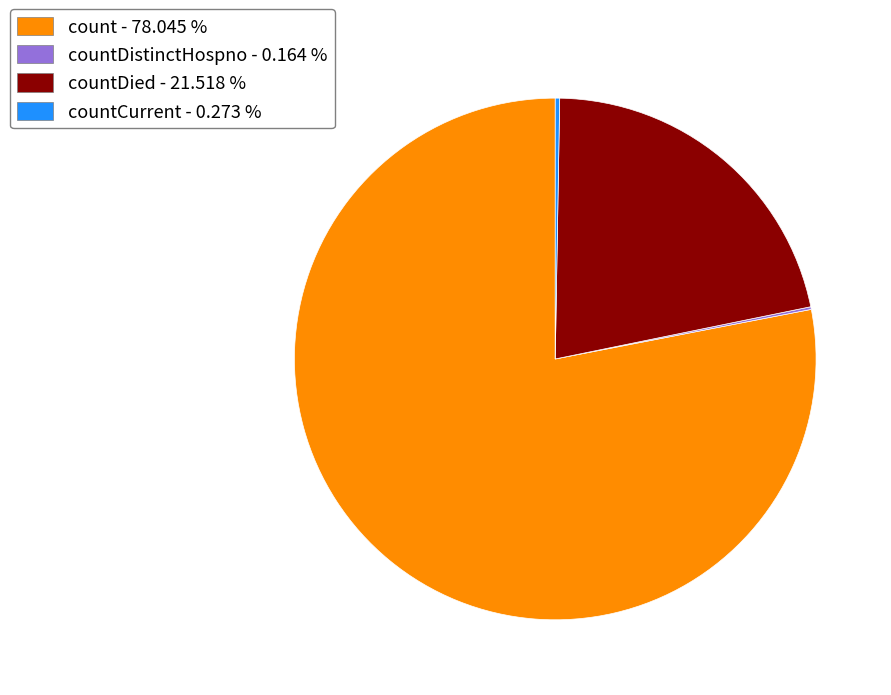

Is there a majority slice in this chart?

Yes